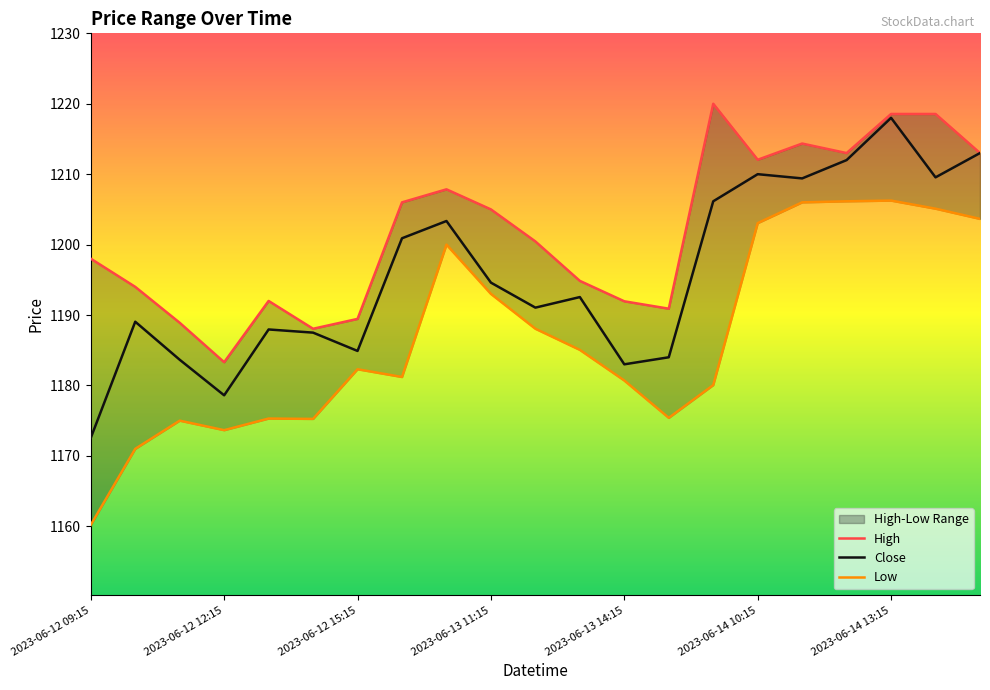

Which label corresponds to the smallest value in the chart?

2023-06-12 09:15